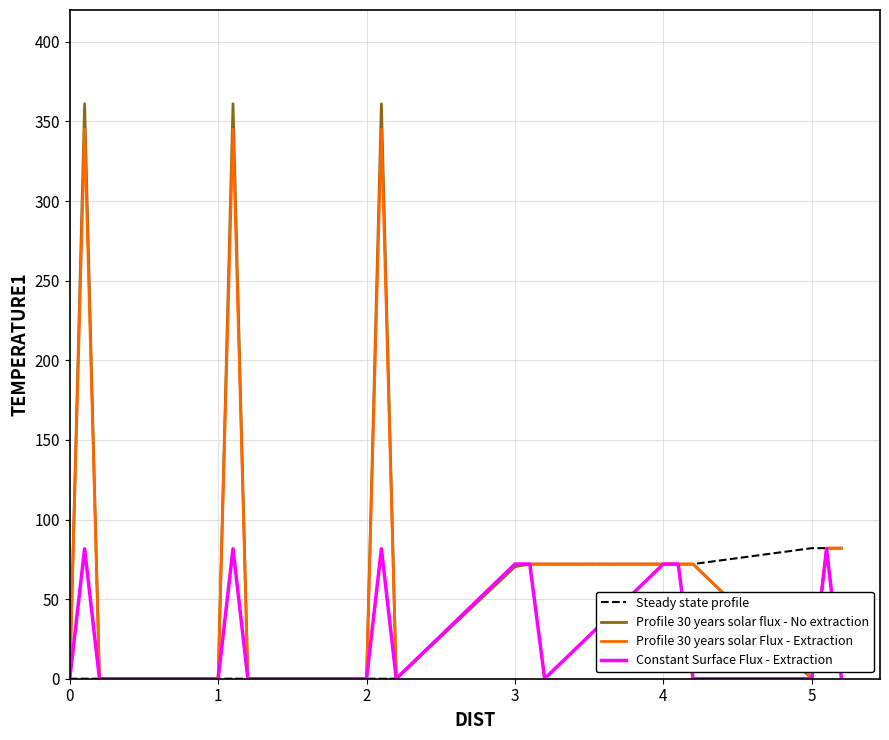

What is the maximum value shown in the chart?

361.1